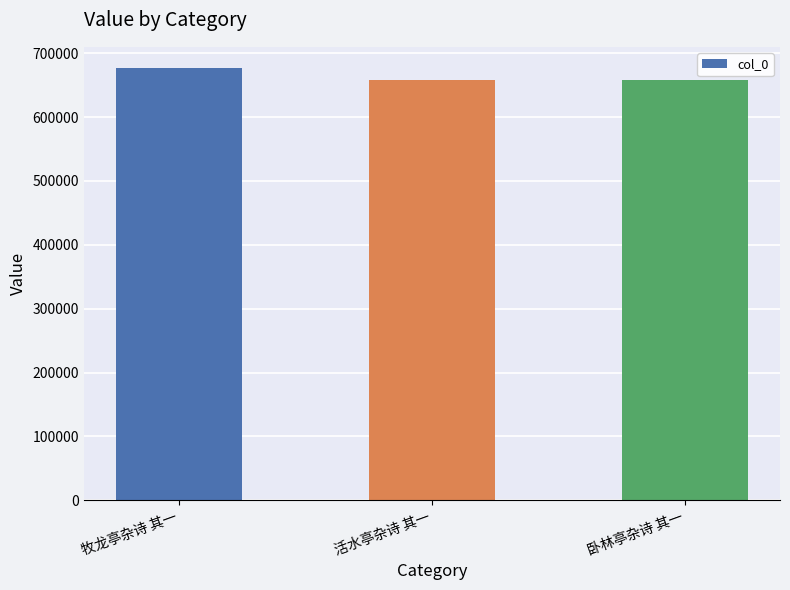

What is the change in value from 牧龙亭杂诗 其一 to 卧林亭杂诗 其一?

-18357